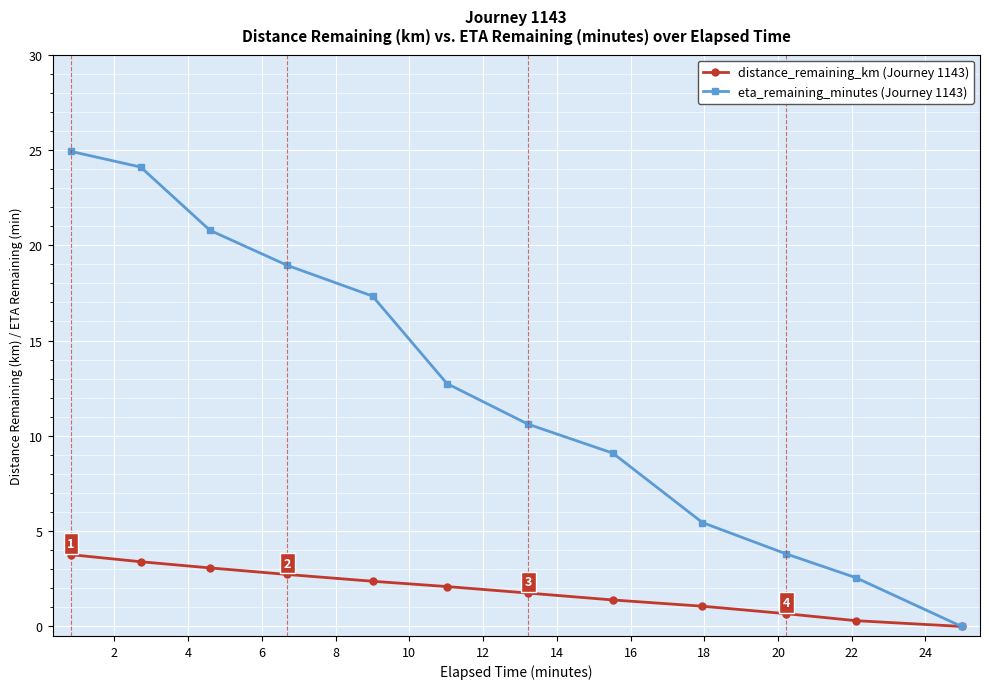

What is the maximum value shown in the chart?

24.9